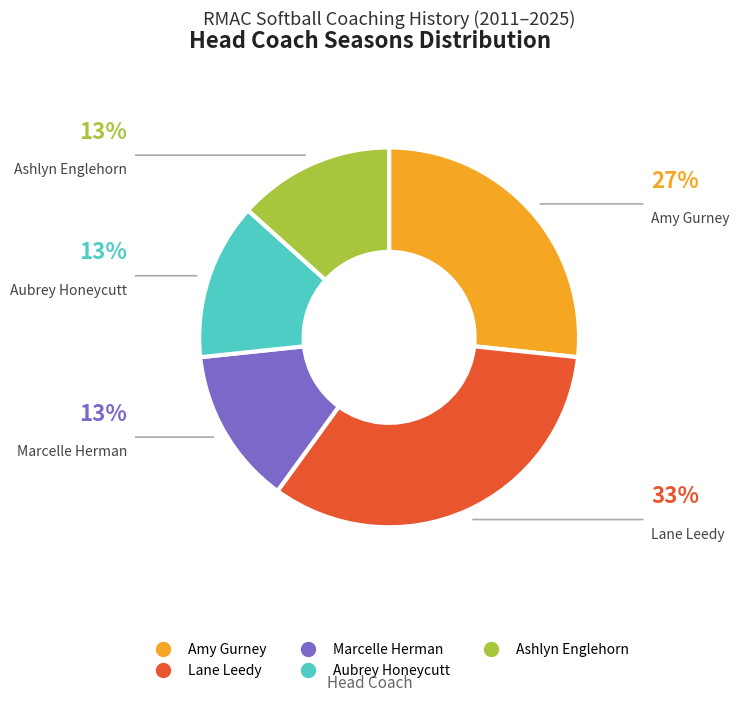

How many segments does this pie chart have?

5